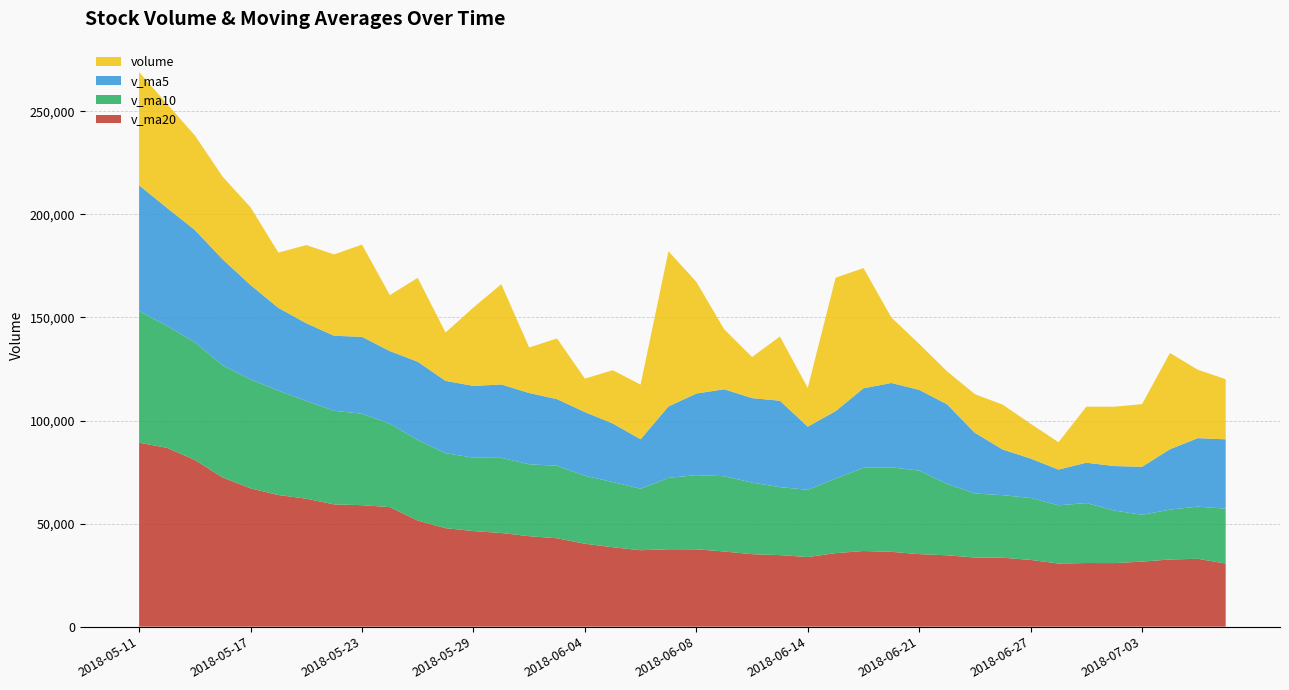

What is the highest value of the v_ma20 series?

89251.4